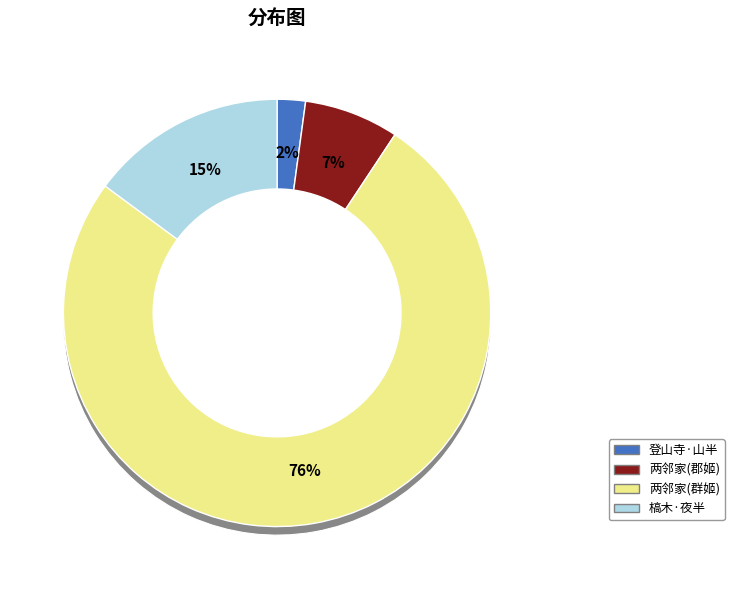

To the nearest percent, what percentage of the pie is 两邻家一主人群姬歌饮至夜半一母妻哭官检魇死者?

76%